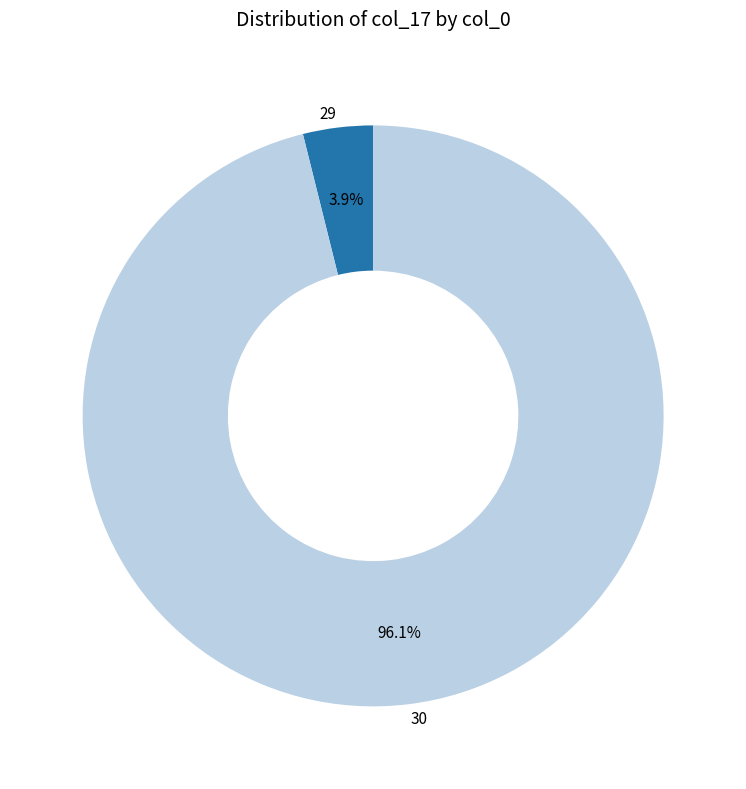

Does 30 represent more than half of the total?

Yes